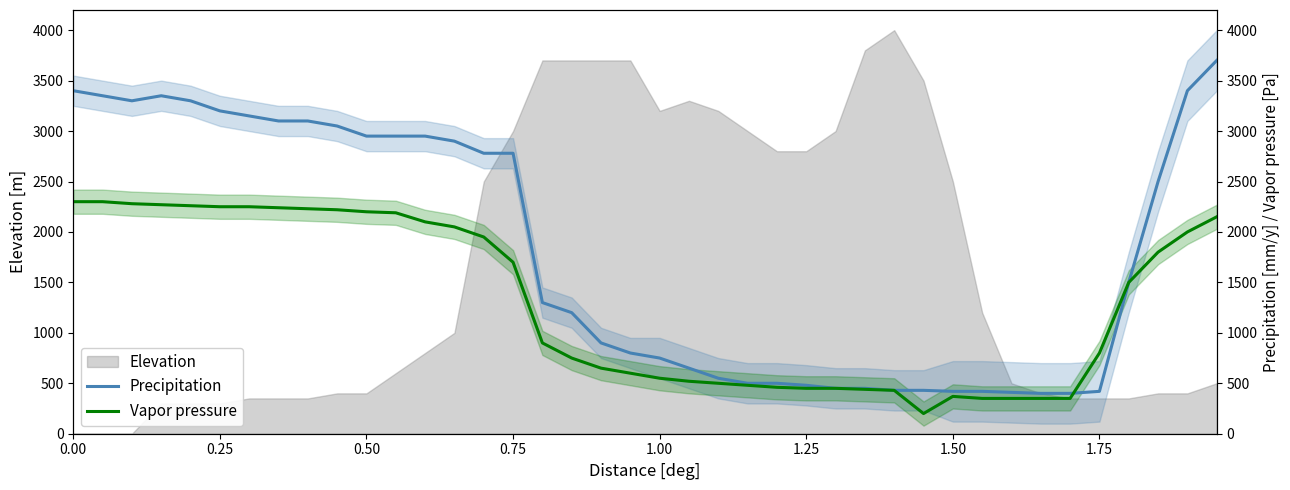

What is the minimum value for Precipitation?

400